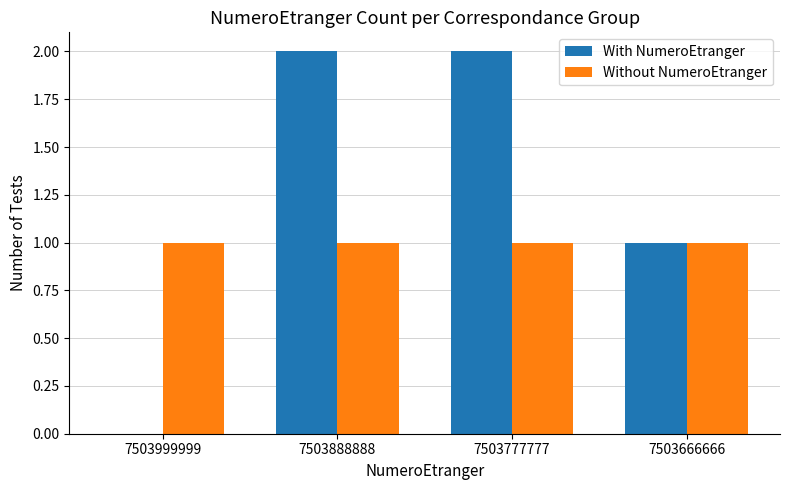

Between 7503888888 and 7503666666, which series saw the biggest shift?

With NumeroEtranger